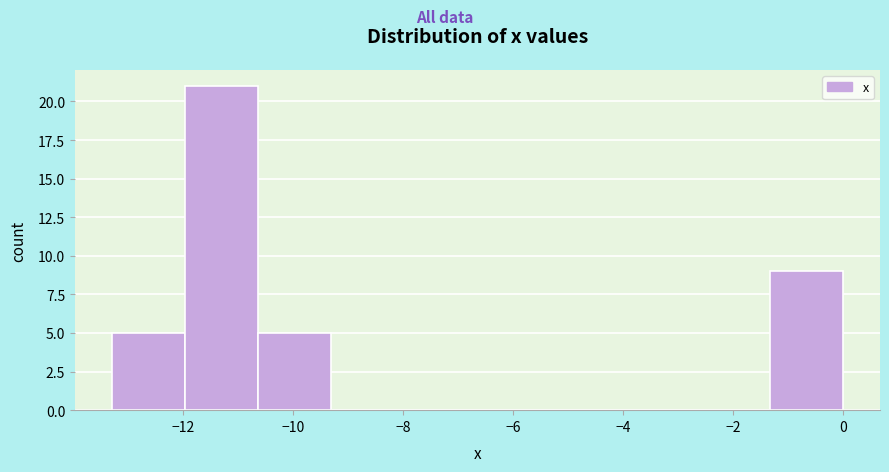

Reading left to right, transcribe this chart: for each bar, give the range it covers on the x-axis and its height. Neither the bar edges nor the heights are printed on the chart, so give them approximately, as read against the axes.

-13.2 to -12.0: 5
-12.0 to -10.6: 21
-10.6 to -9.4: 5
-9.4 to -8.0: 0
-8.0 to -6.6: 0
-6.6 to -5.4: 0
-5.4 to -4.0: 0
-4.0 to -2.6: 0
-2.6 to -1.4: 0
-1.4 to 0.0: 9